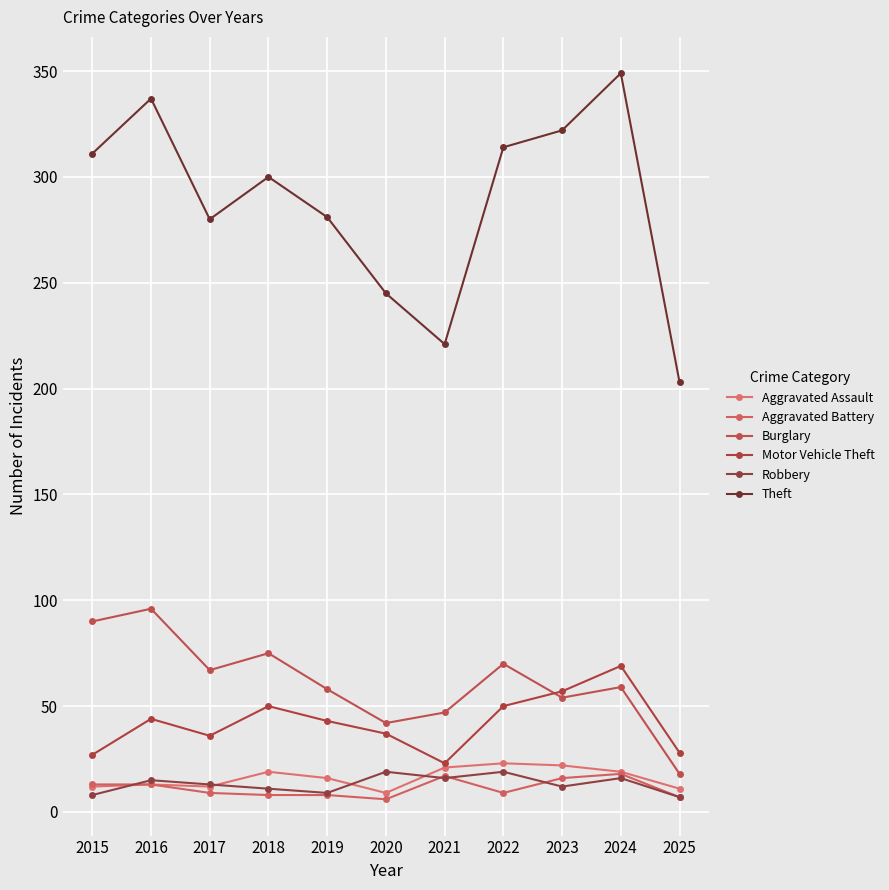

Is this an area chart (filled region under the line)?

No